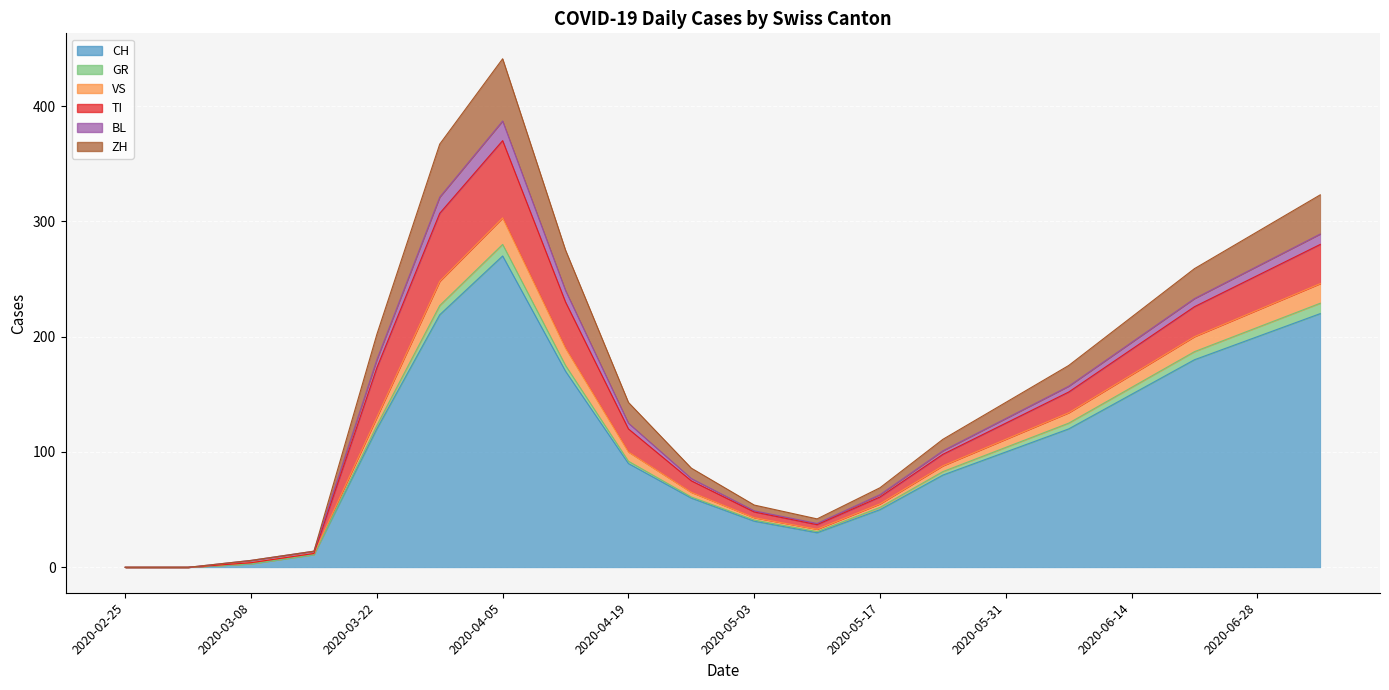

Is the value of ZH at 2020-06-14 greater than the value of CH at 2020-04-26?

Yes